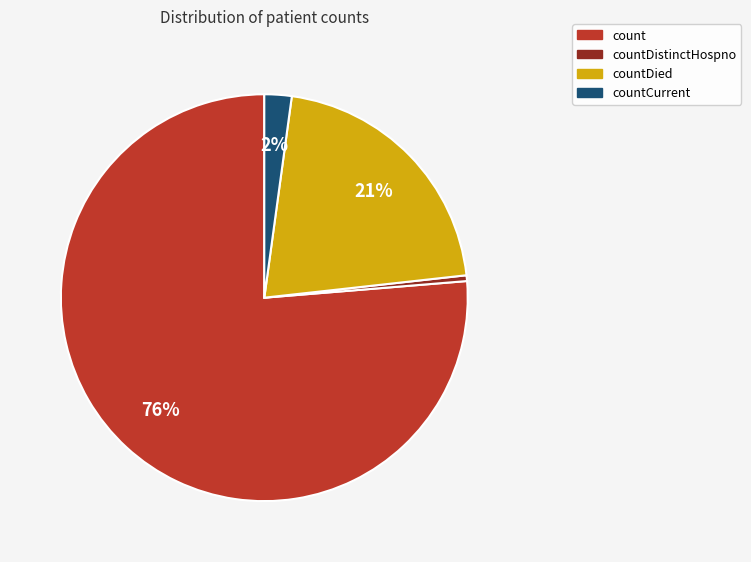

Is there a majority slice in this chart?

Yes